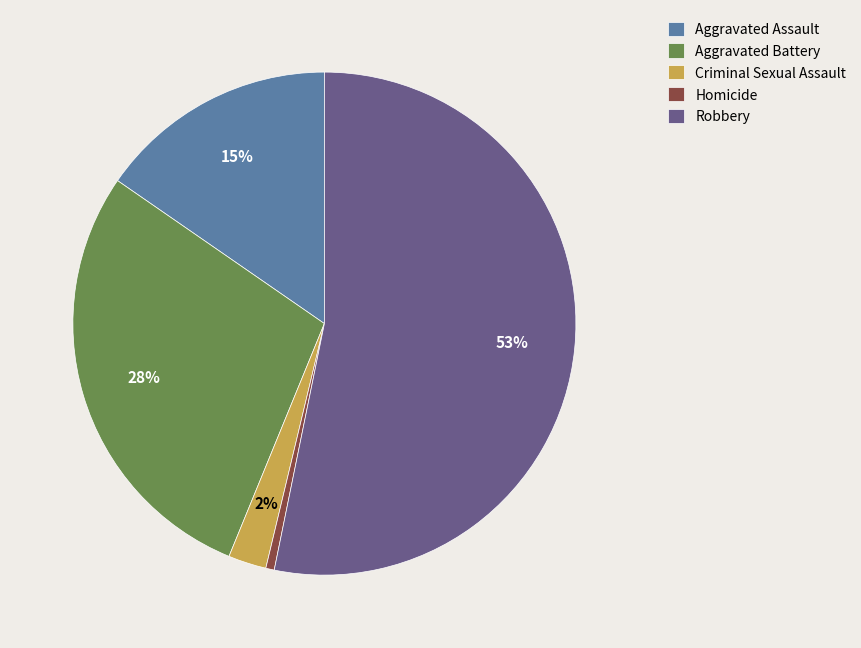

Do Robbery and Aggravated Assault together represent more than half of the pie?

Yes